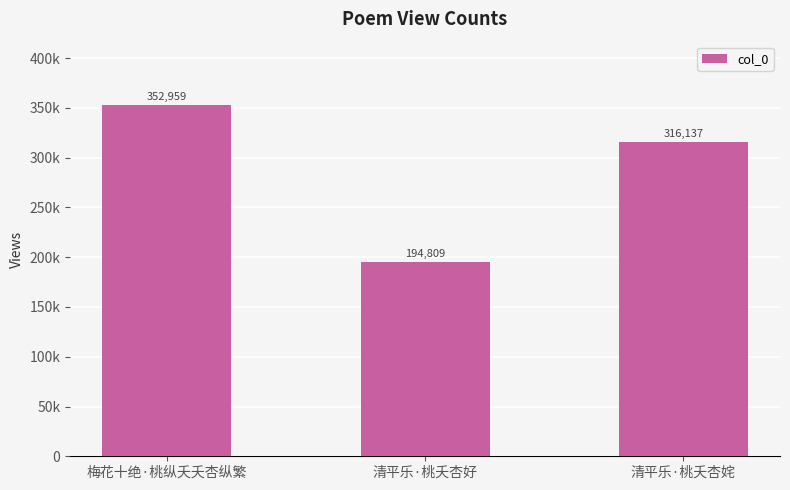

At which category does the chart reach its minimum across all series?

清平乐·桃夭杏好